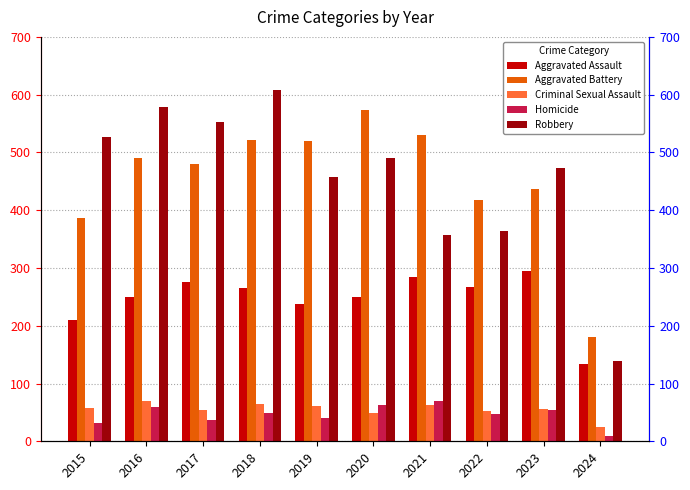

At 2024, list the series in order from smallest to largest.

Homicide, Criminal Sexual Assault, Aggravated Assault, Robbery, Aggravated Battery